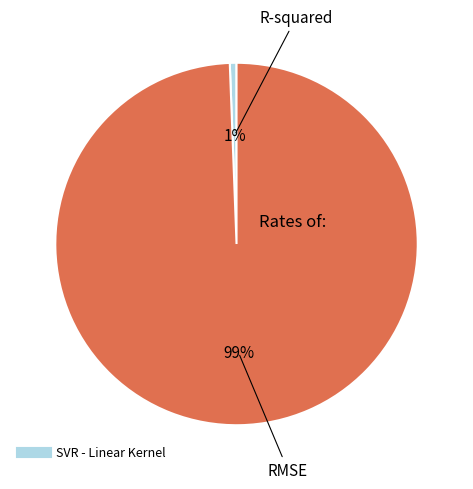

To the nearest percent, what is the average slice percentage?

50%